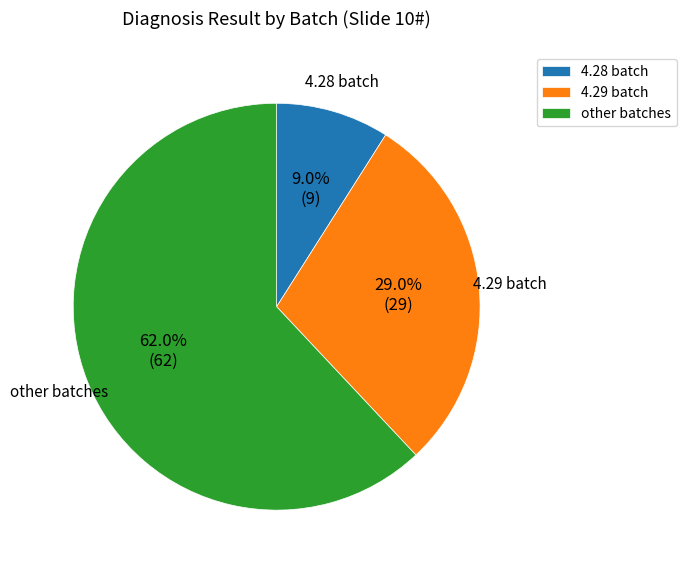

Does other batches represent more than half of the total?

Yes